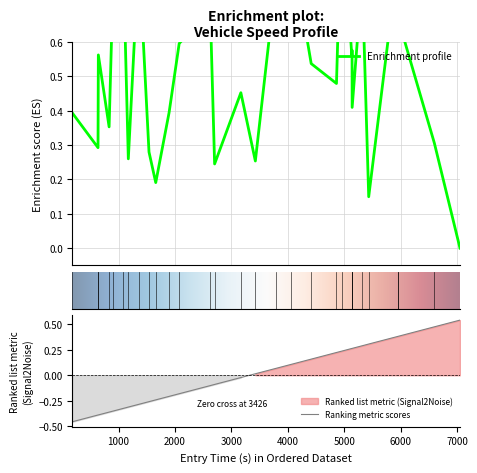

How many lines are shown in the chart?

2